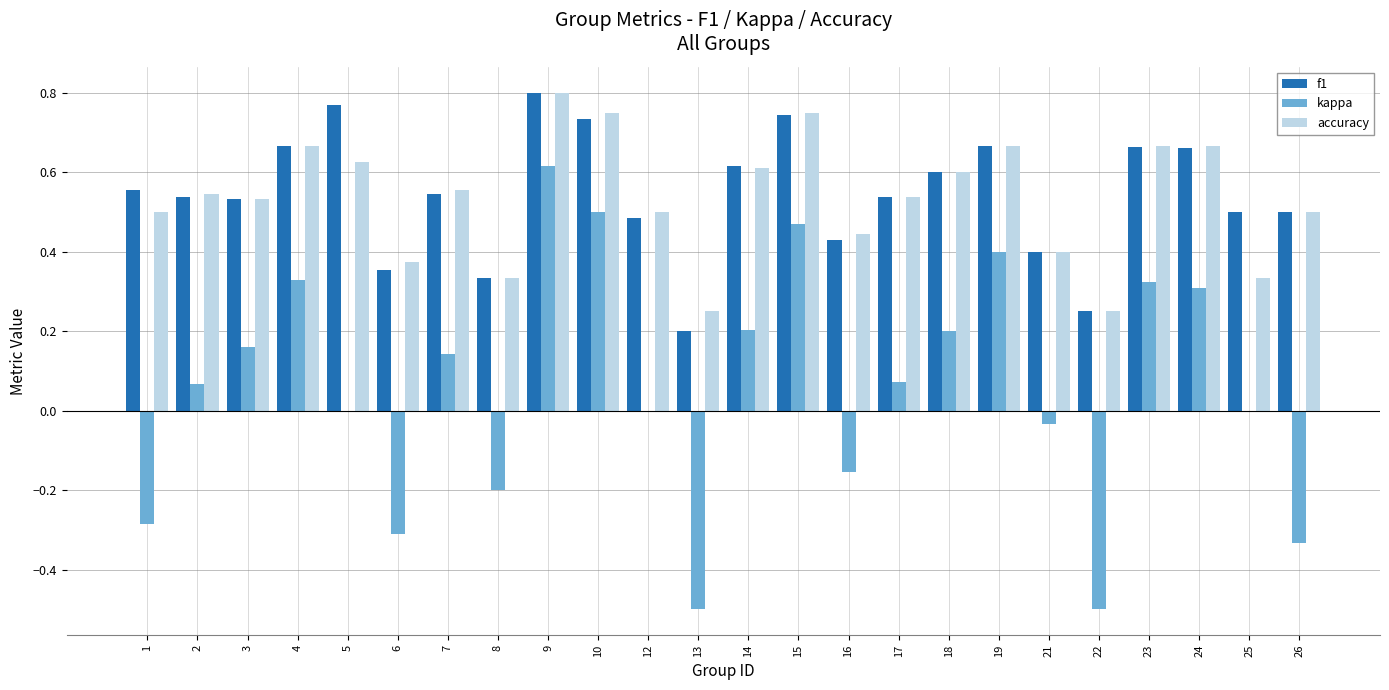

How many groups of bars are there?

24